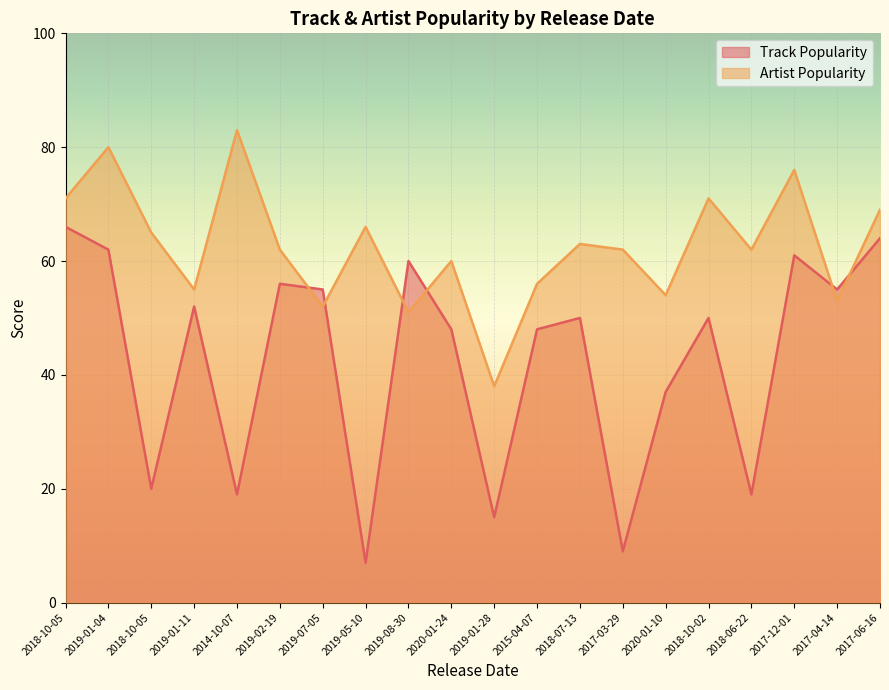

True or false: Artist Popularity has more than 2 interior local peaks.

True